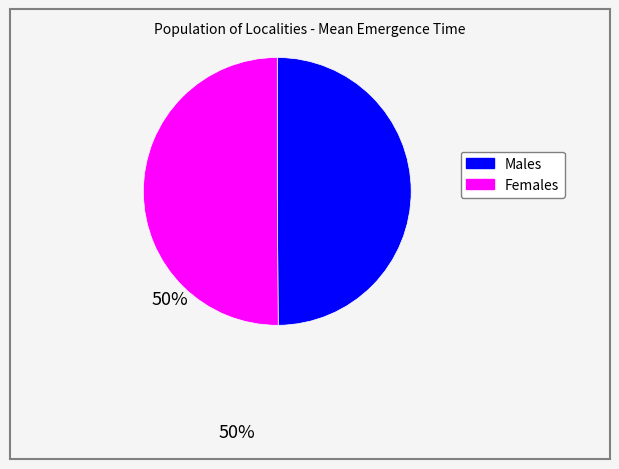

How many segments does this pie chart have?

2